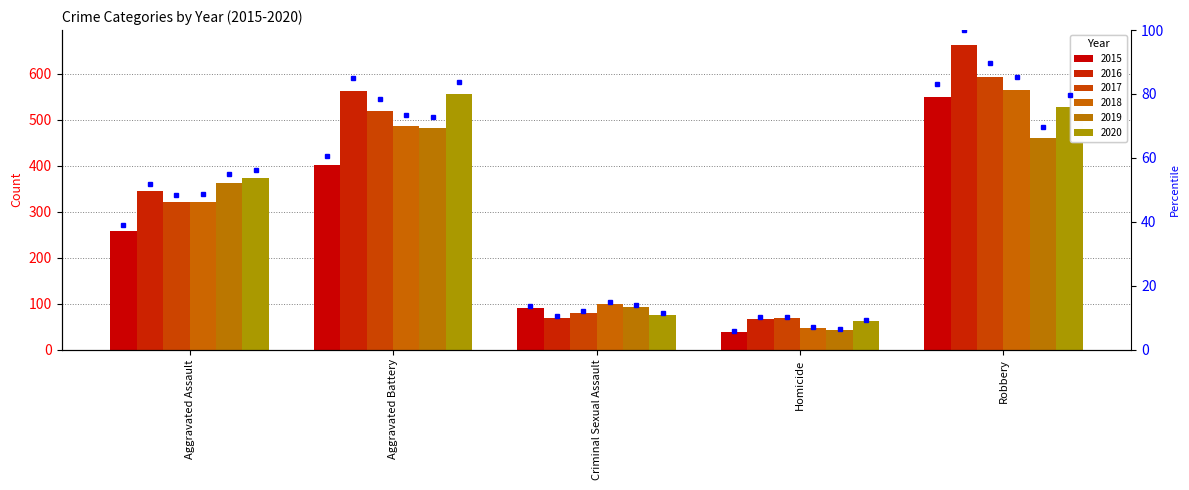

What is the maximum value shown in the chart?

662